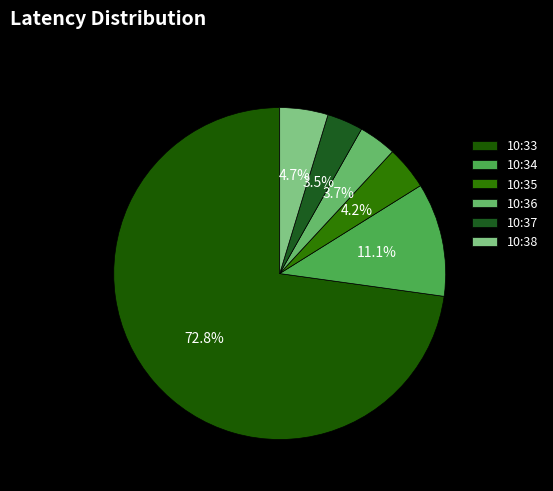

Between 10:35 and 10:33, which is larger?

10:33